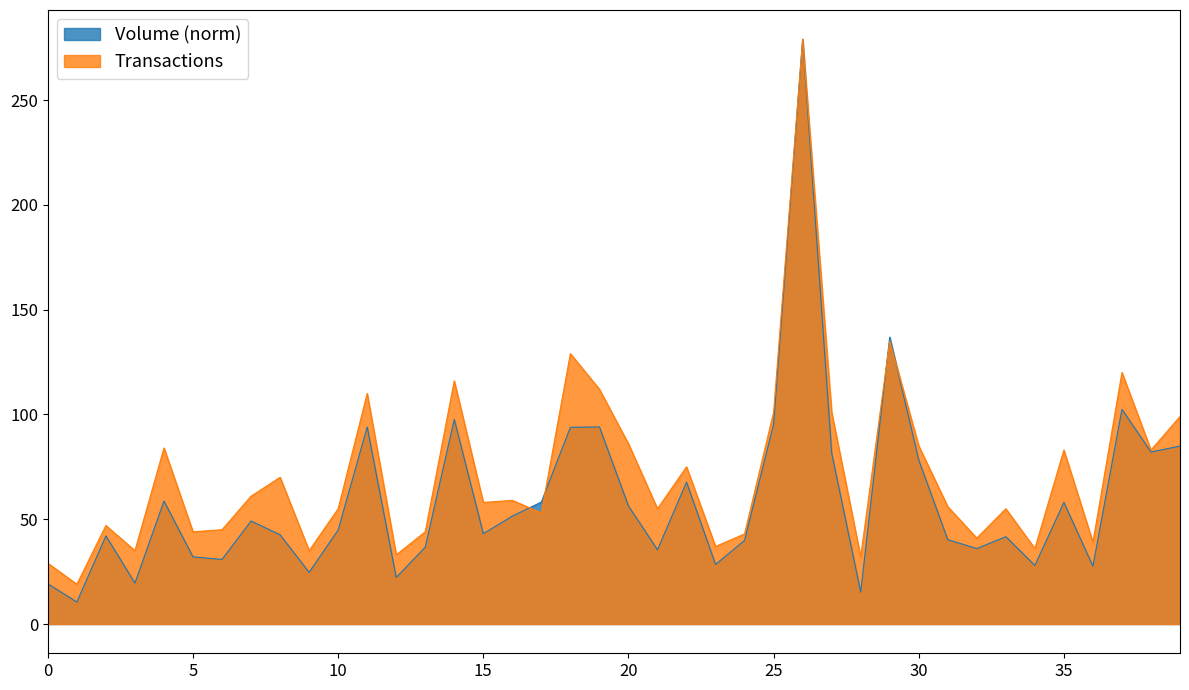

What are all the series names shown in the legend?

Volume (norm), Transactions